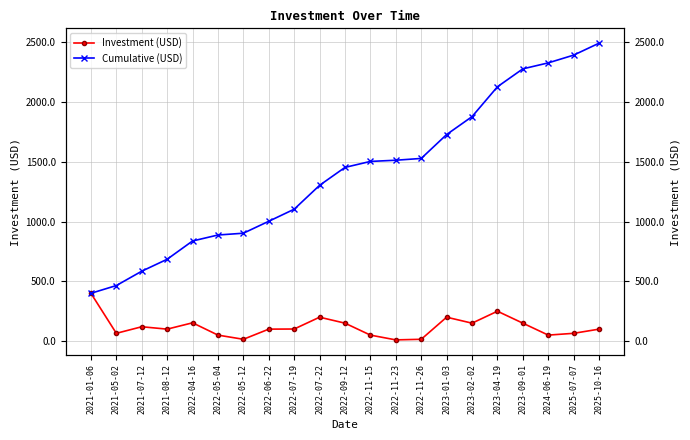

True or false: Investment (USD) and Cumulative (USD) cross at least once.

False